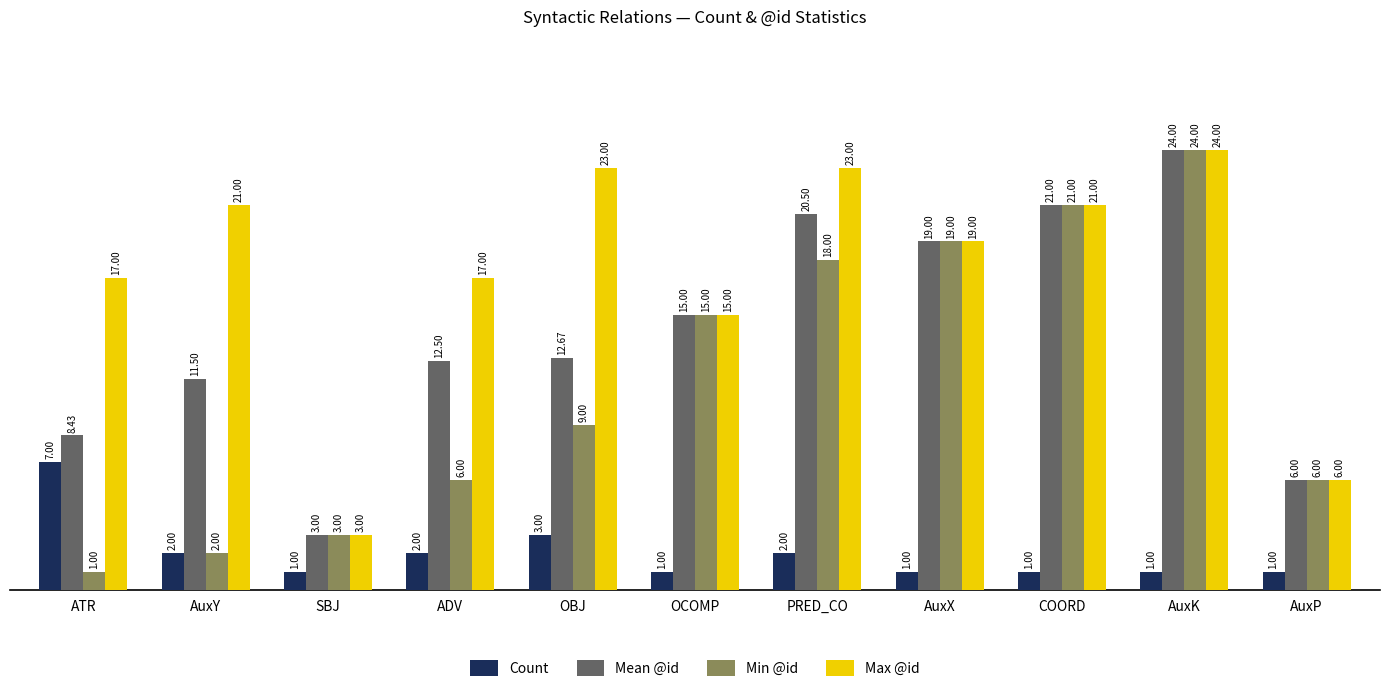

What is the label of the 2nd bar from the right?

AuxK